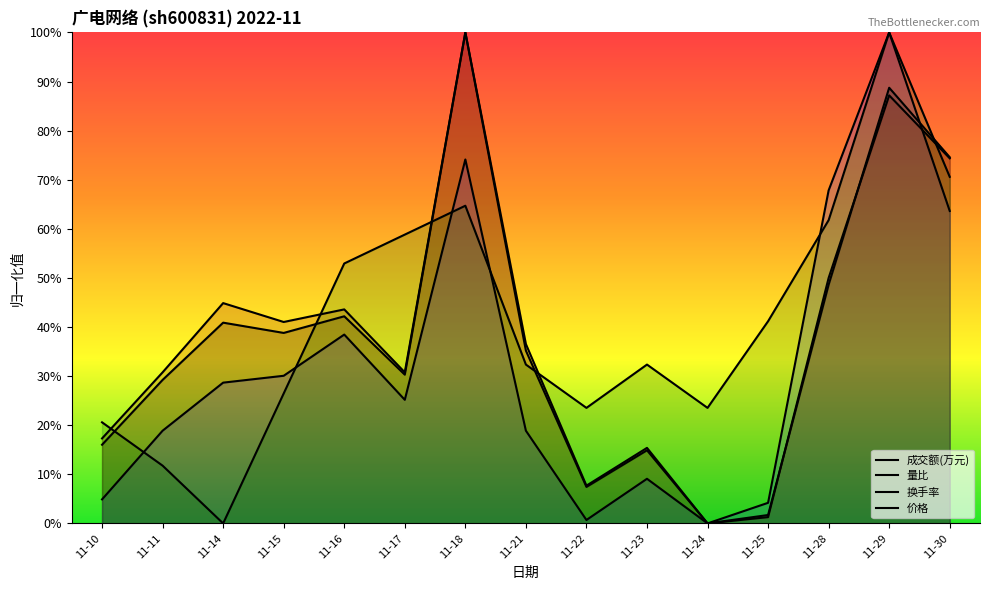

List the labels in order of 量比 value, smallest first.

11-24, 11-22, 11-25, 11-10, 11-23, 11-11, 11-21, 11-17, 11-14, 11-15, 11-16, 11-30, 11-28, 11-18, 11-29